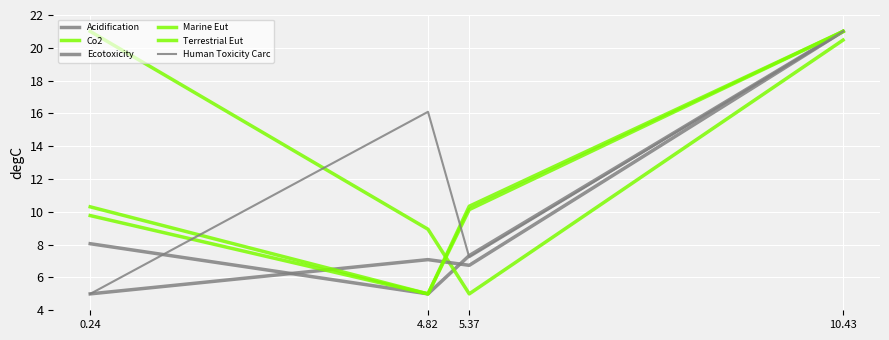

At 0.24, list the series in order from smallest to largest.

Ecotoxicity, Human Toxicity Carc, Acidification, Marine Eut, Terrestrial Eut, Co2